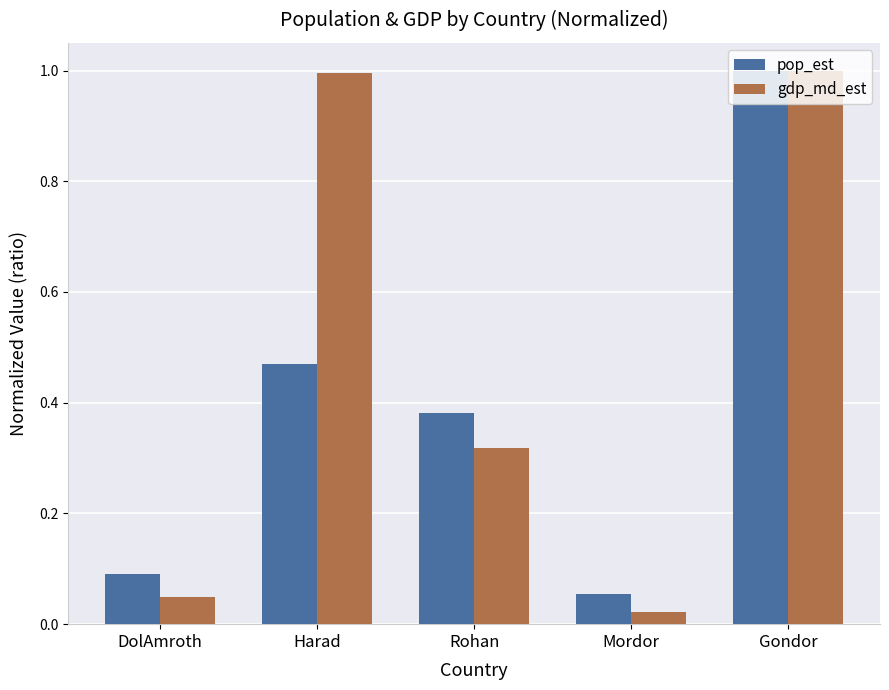

At which label does pop_est reach its minimum?

Mordor